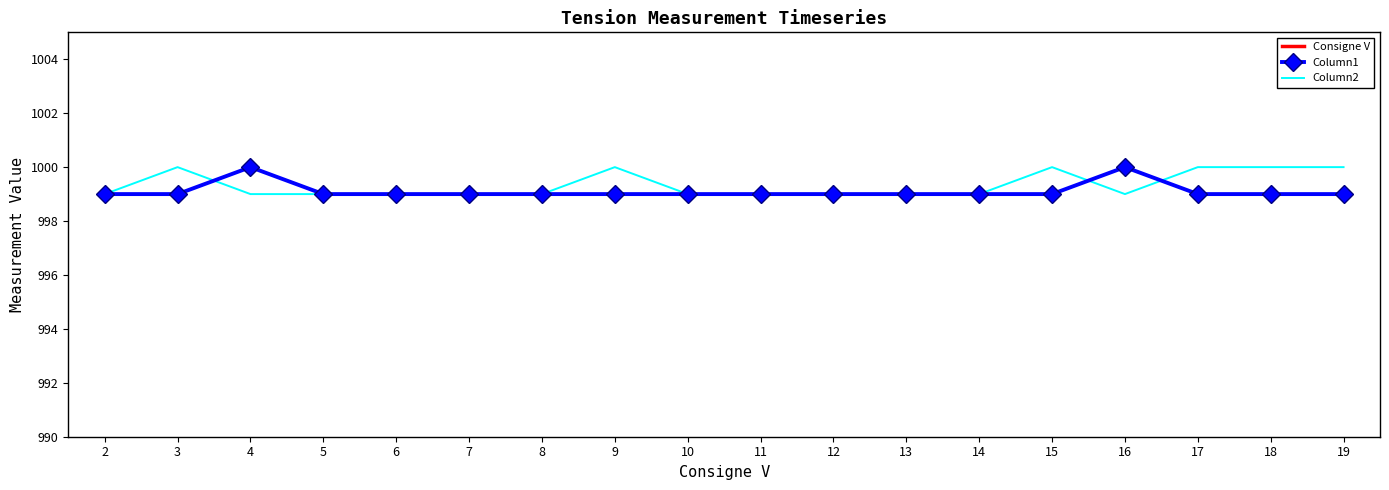

Reading left to right, transcribe all the data shown in this chart.

Consigne V: 2	3	4	5	6	7	8	9	10	11	12	13	14	15	16	17	18	19
Column1: 999	999	1000	999	999	999	999	999	999	999	999	999	999	999	1000	999	999	999
Column2: 999	1000	999	999	999	999	999	1000	999	999	999	999	999	1000	999	1000	1000	1000